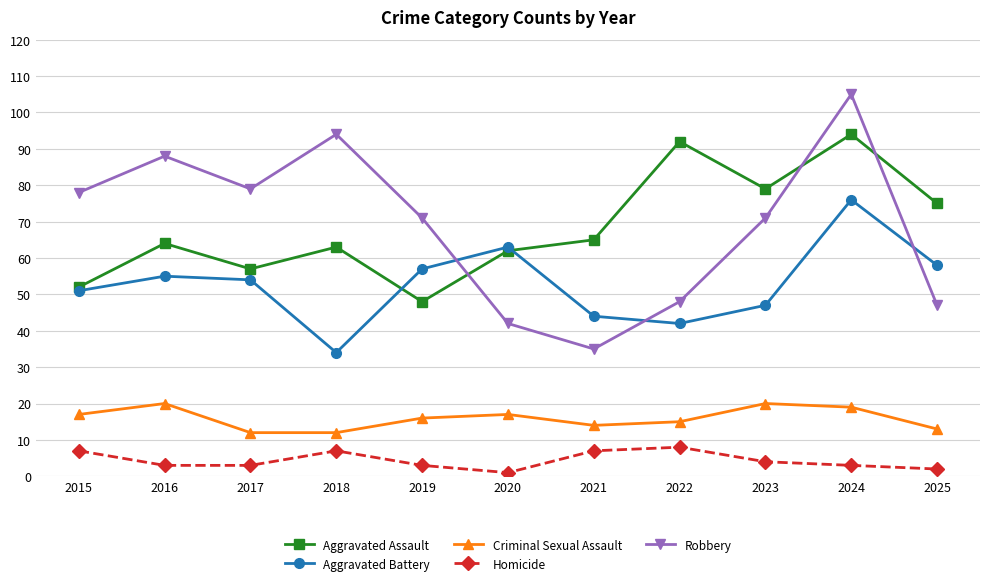

Reading left to right, what are all the values shown in this chart?

Aggravated Assault: 52	64	57	63	48	62	65	92	79	94	75
Aggravated Battery: 51	55	54	34	57	63	44	42	47	76	58
Criminal Sexual Assault: 17	20	12	12	16	17	14	15	20	19	13
Homicide: 7	3	3	7	3	1	7	8	4	3	2
Robbery: 78	88	79	94	71	42	35	48	71	105	47